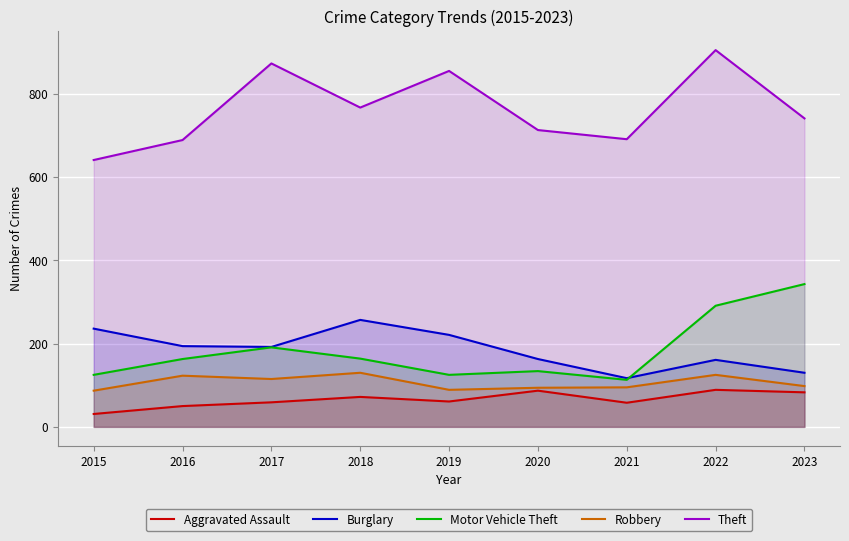

Does the chart display data point markers on the line(s)?

No